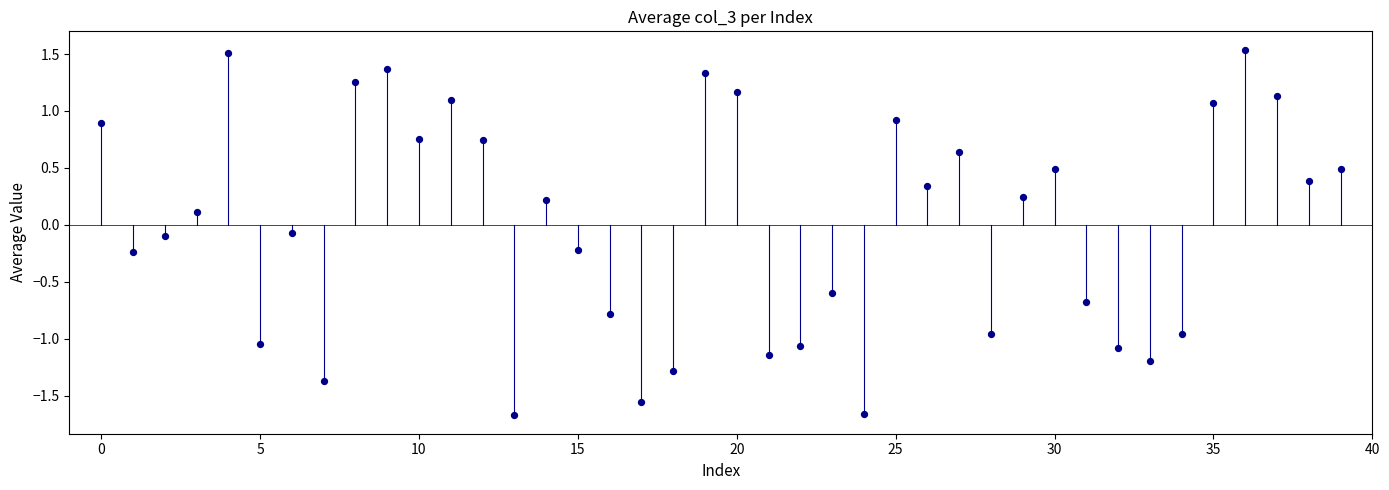

What is the range of Y values (max minus min)?

3.2